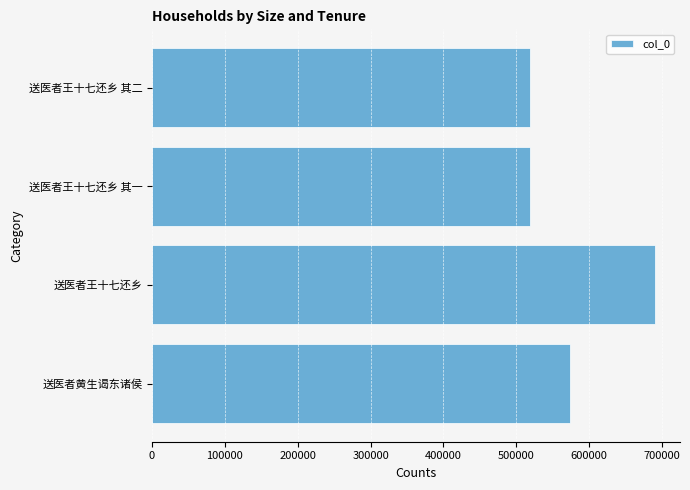

True or false: the data shows 518766 at 送医者王十七还乡 其一.

True